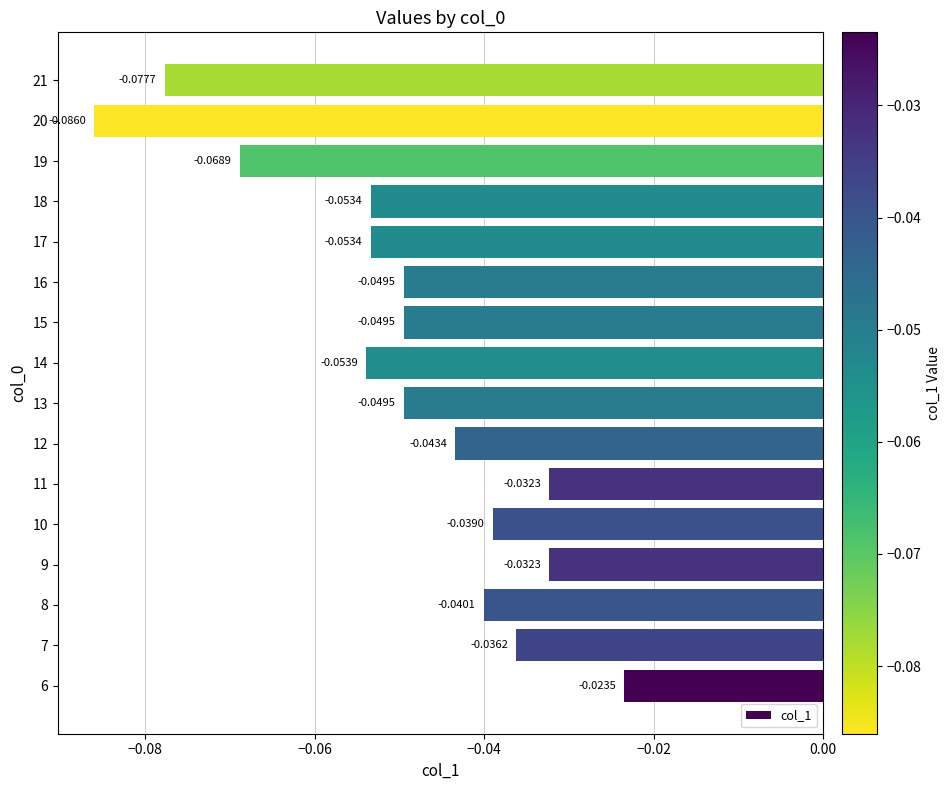

Are the bars grouped side by side (vs. stacked)?

No